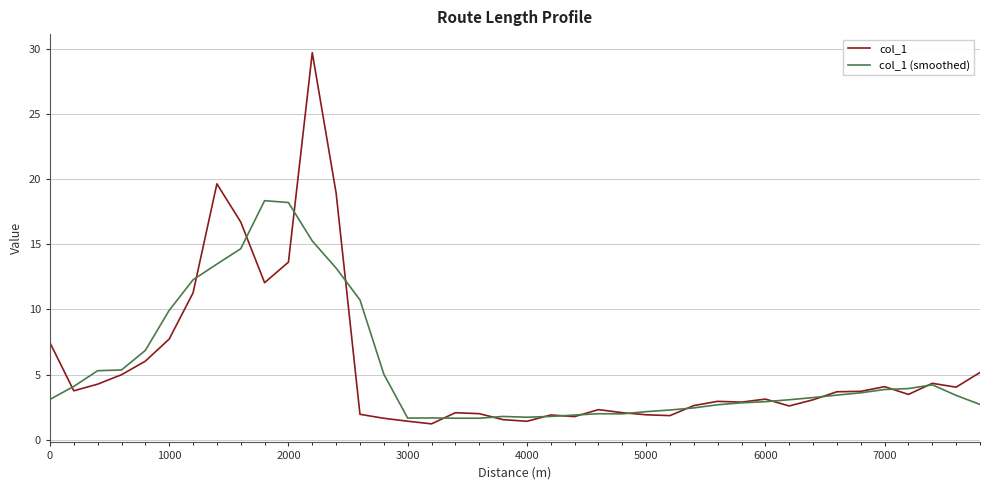

What is the minimum value shown in the chart?

1.2